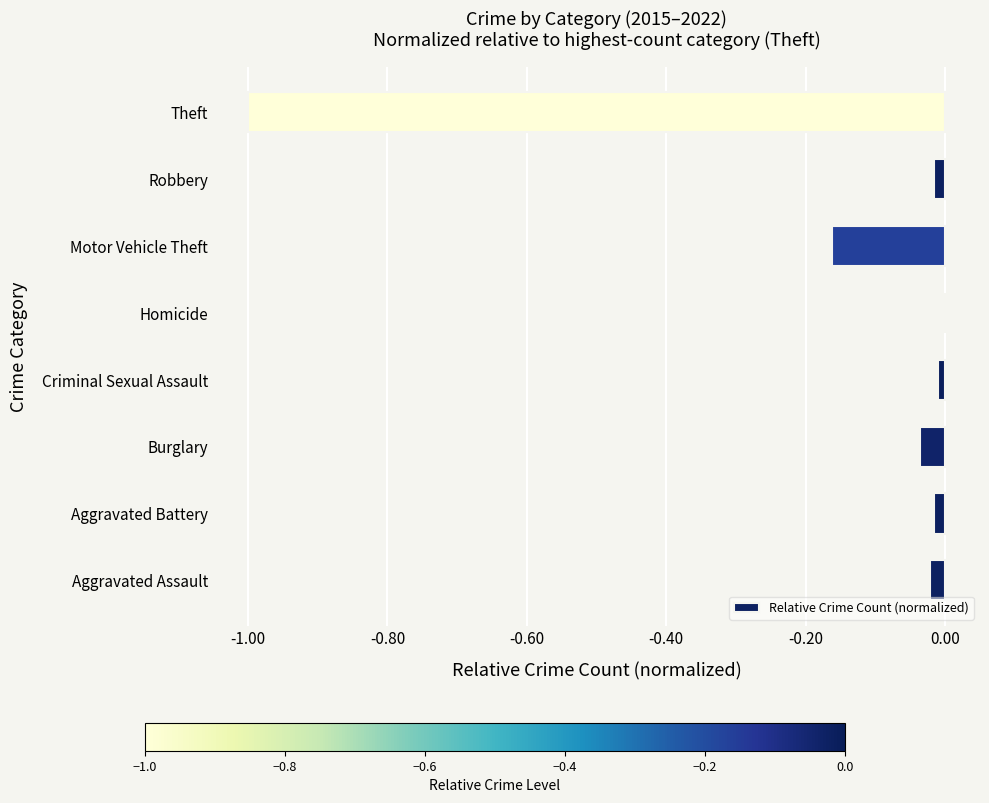

The chart shows a value of -0.0 at Robbery. True or false?

True